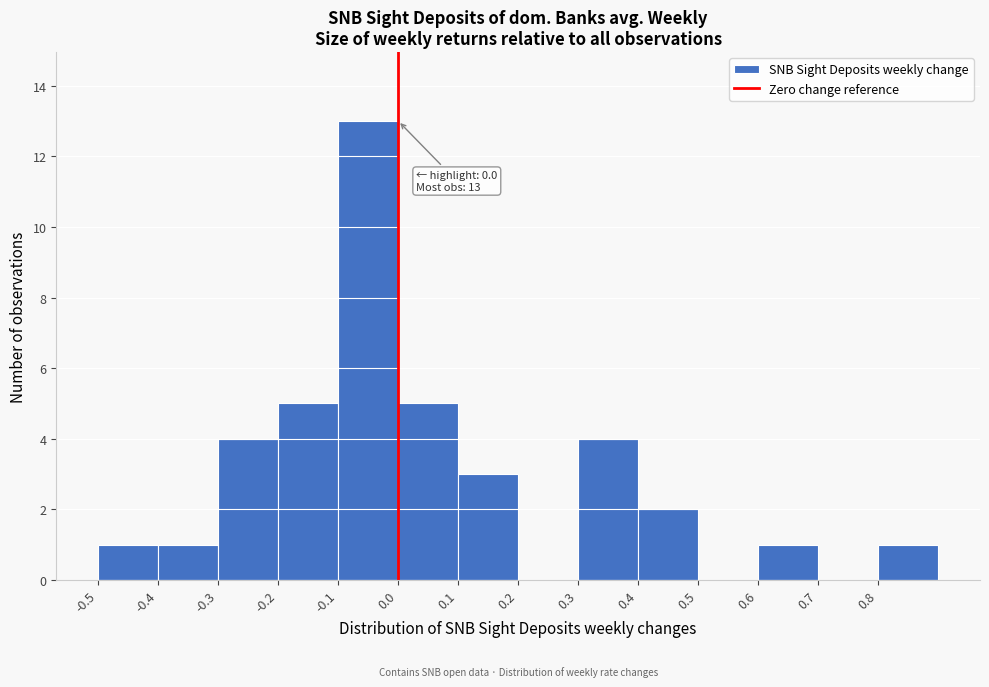

Which range on the x-axis has the tallest bar?

-0.1 to 0.0